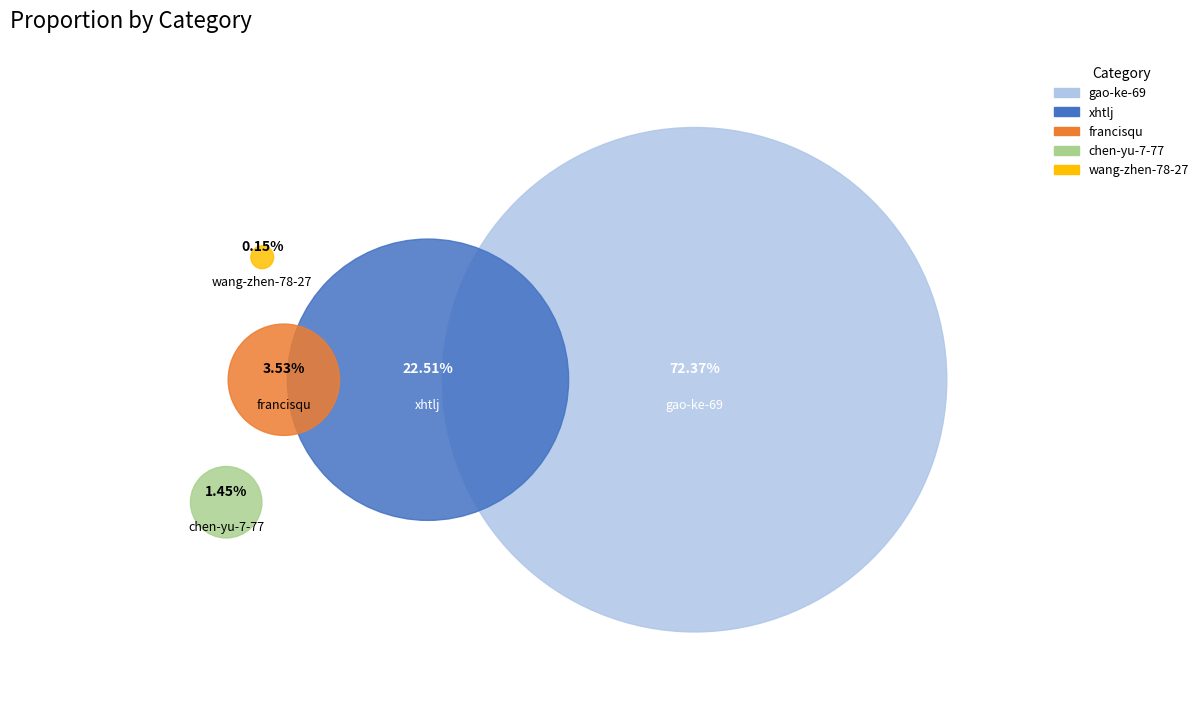

What portion of the pie excludes francisqu?

96.5%